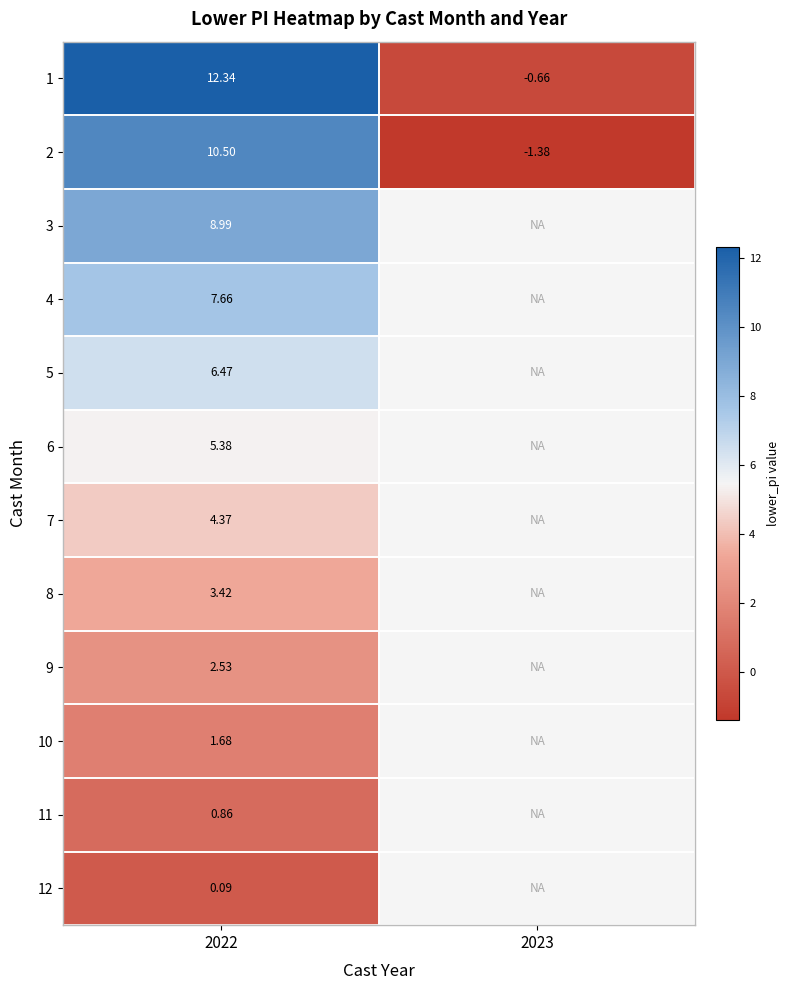

Is the value of 1 at 2022 greater than the value of 2 at 2023?

Yes